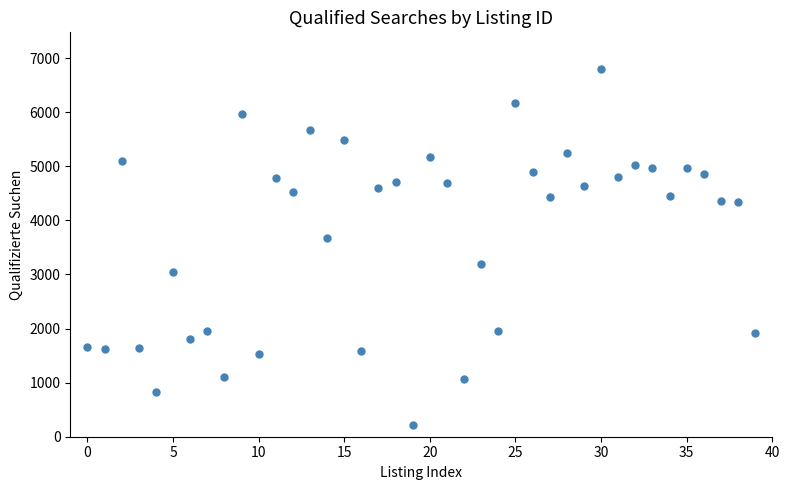

What is the range of Y values (max minus min)?

6581